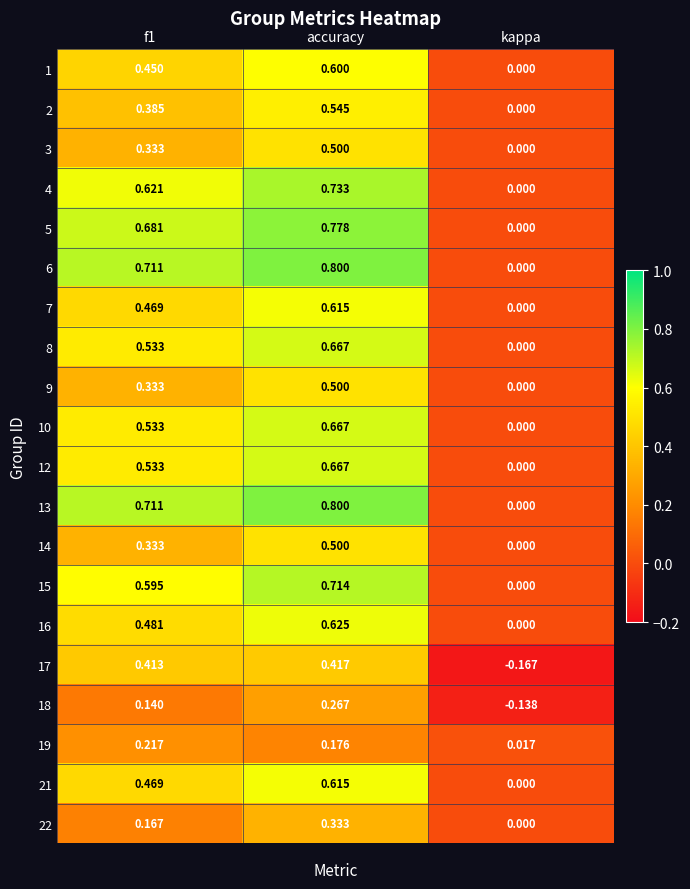

Is the value of 17 at accuracy greater than the value of 6 at f1?

No